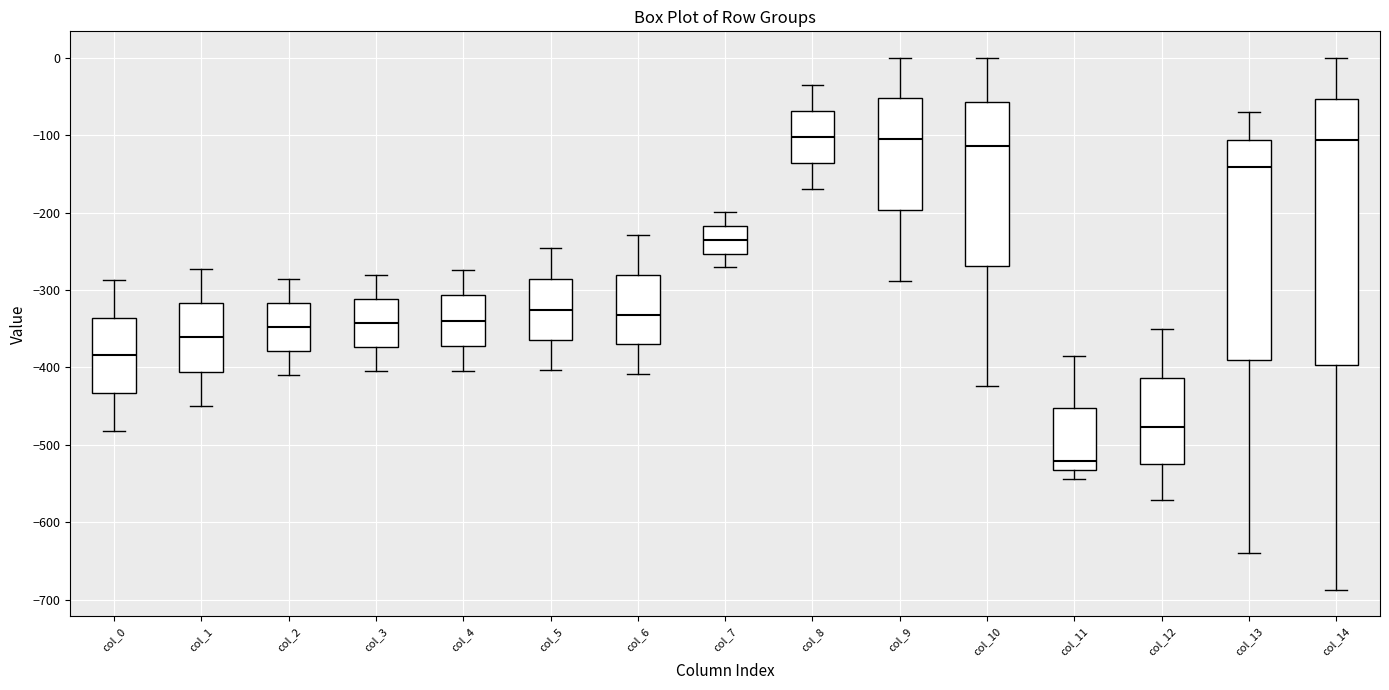

Reading left to right, transcribe this box plot: for each box, give where its median line is, the range the box spans, and where its two whiskers end, as read against the y-axis. The values are not printed on the chart, so give them approximately, as read against the axis.

col_0: median -380, box -430 to -340, whiskers -480 to -290
col_1: median -360, box -410 to -320, whiskers -450 to -270
col_2: median -350, box -380 to -320, whiskers -410 to -290
col_3: median -340, box -370 to -310, whiskers -400 to -280
col_4: median -340, box -370 to -310, whiskers -400 to -270
col_5: median -330, box -360 to -290, whiskers -400 to -250
col_6: median -330, box -370 to -280, whiskers -410 to -230
col_7: median -230, box -250 to -220, whiskers -270 to -200
col_8: median -100, box -140 to -70, whiskers -170 to -40
col_9: median -100, box -200 to -50, whiskers -290 to 0
col_10: median -110, box -270 to -60, whiskers -420 to 0
col_11: median -520, box -530 to -450, whiskers -540 to -380
col_12: median -480, box -520 to -410, whiskers -570 to -350
col_13: median -140, box -390 to -110, whiskers -640 to -70
col_14: median -110, box -400 to -50, whiskers -690 to 0